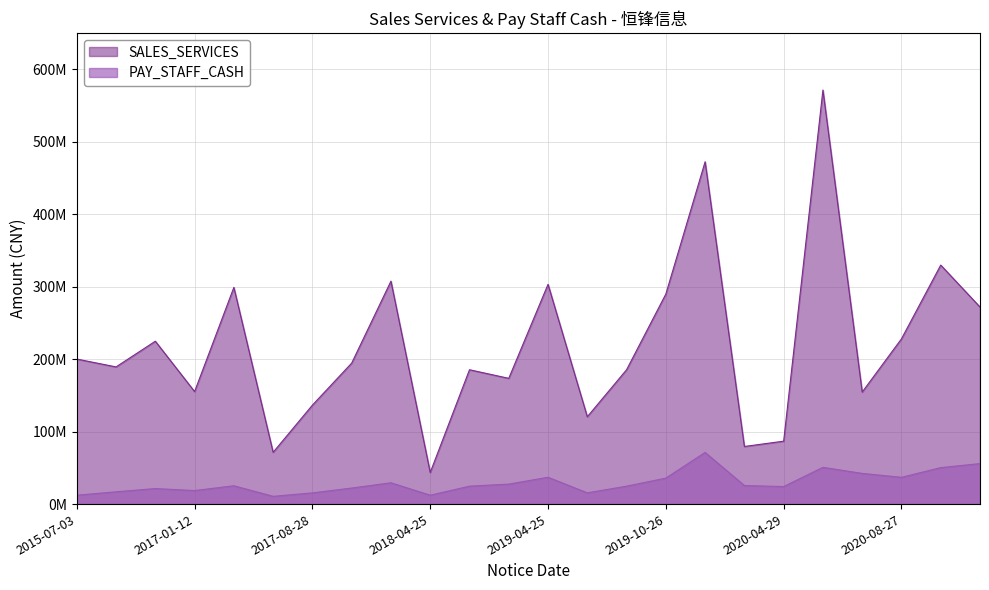

True or false: SALES_SERVICES and PAY_STAFF_CASH cross at least once.

False